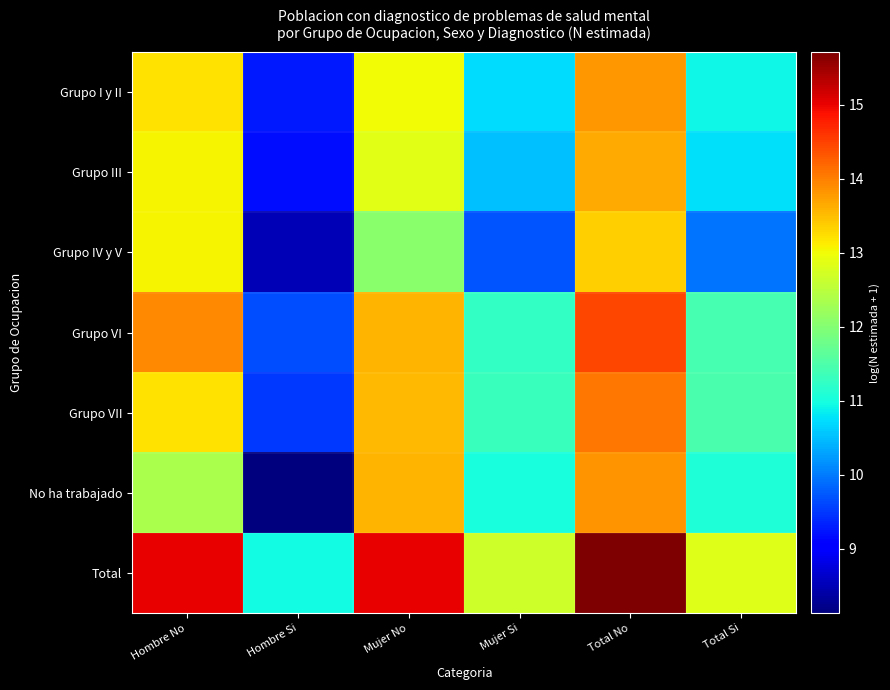

What is the total value across all series at Mujer Si?

77.2